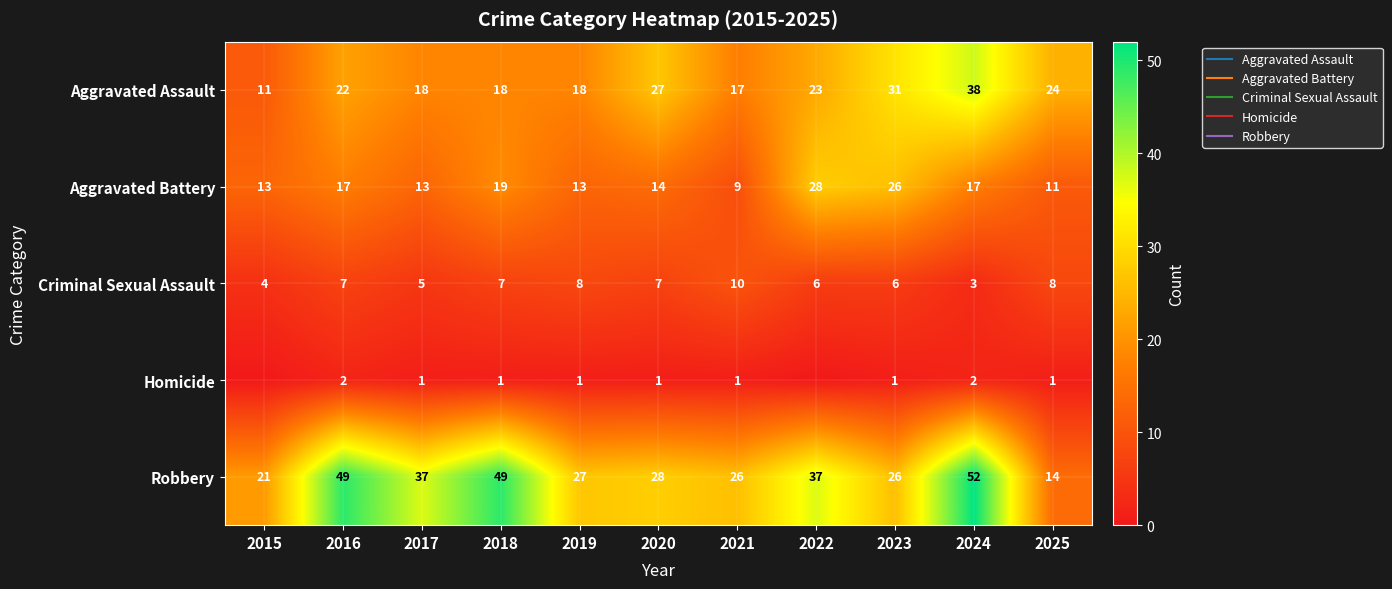

List the series in order of their overall mean, lowest first.

Homicide, Criminal Sexual Assault, Aggravated Battery, Aggravated Assault, Robbery